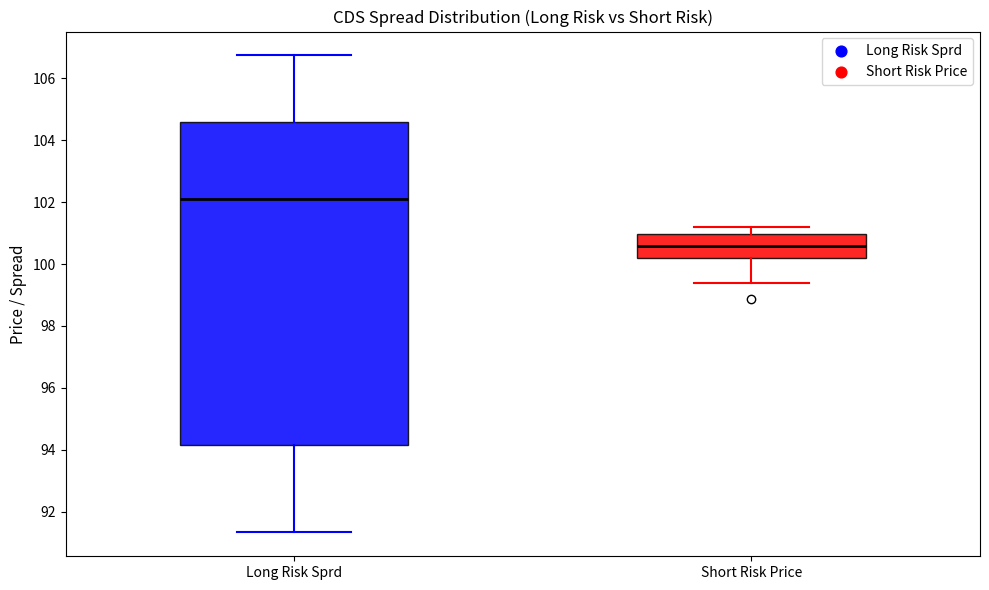

Where is the lower edge of the box for Short Risk Price on the y-axis? The values are not printed on the chart, so give them approximately, as read against the axis.

100.2